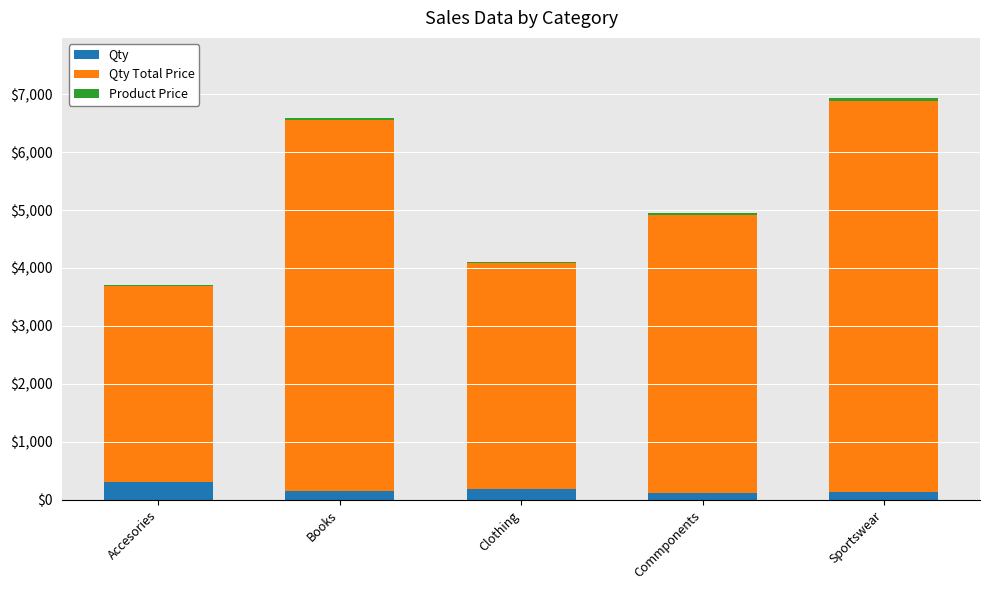

The Qty series shows 305 at Accesories. True or false?

True